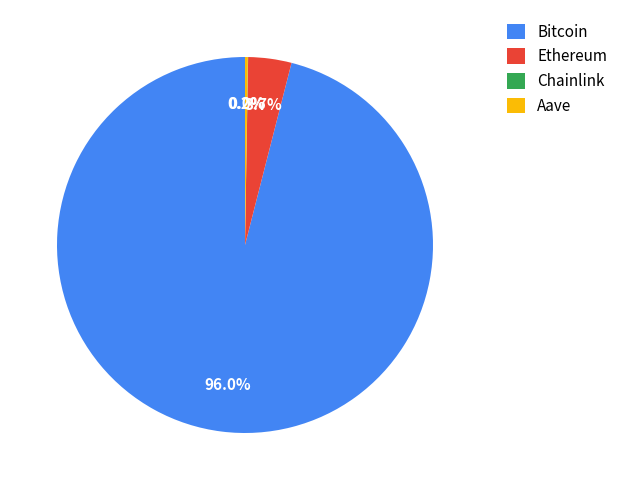

To the nearest percent, what is the difference between the largest and smallest slice percentages?

96%